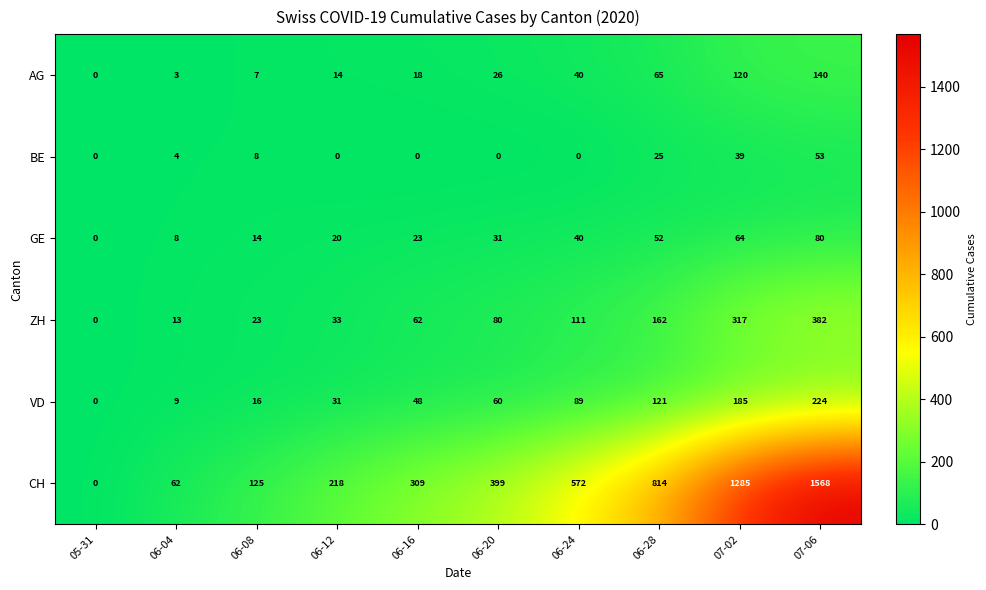

How many categories are shown in the chart?

10